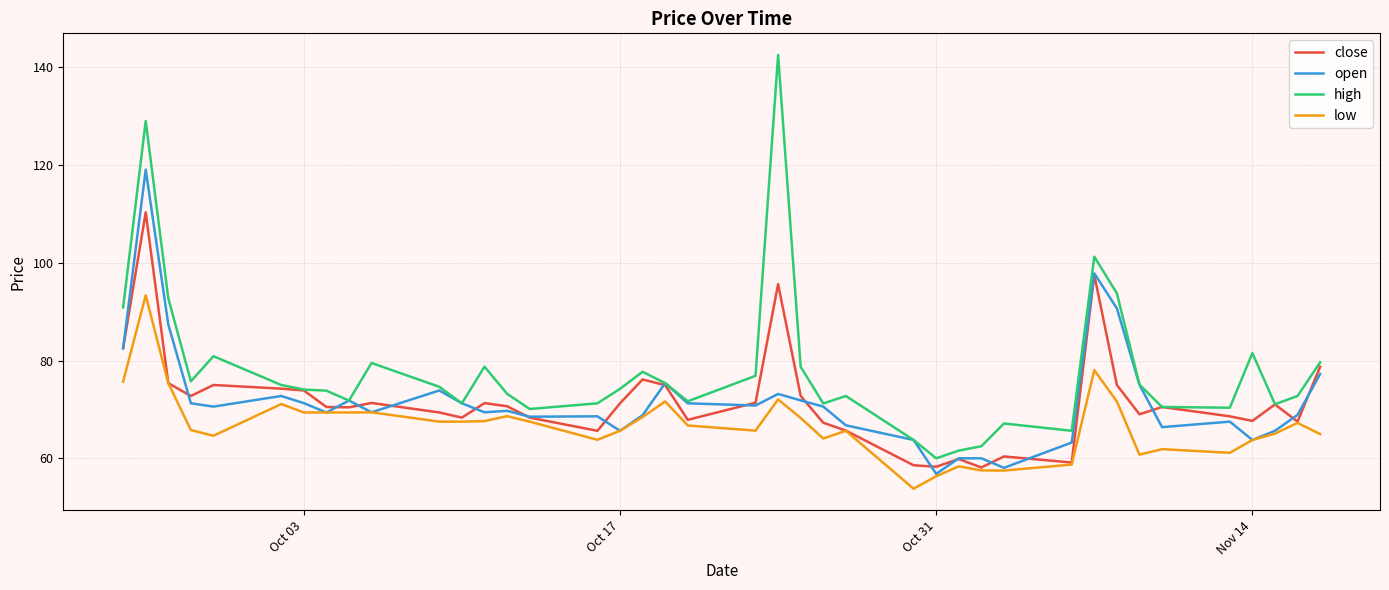

What is the difference between the maximum and minimum values in the high series?

82.5